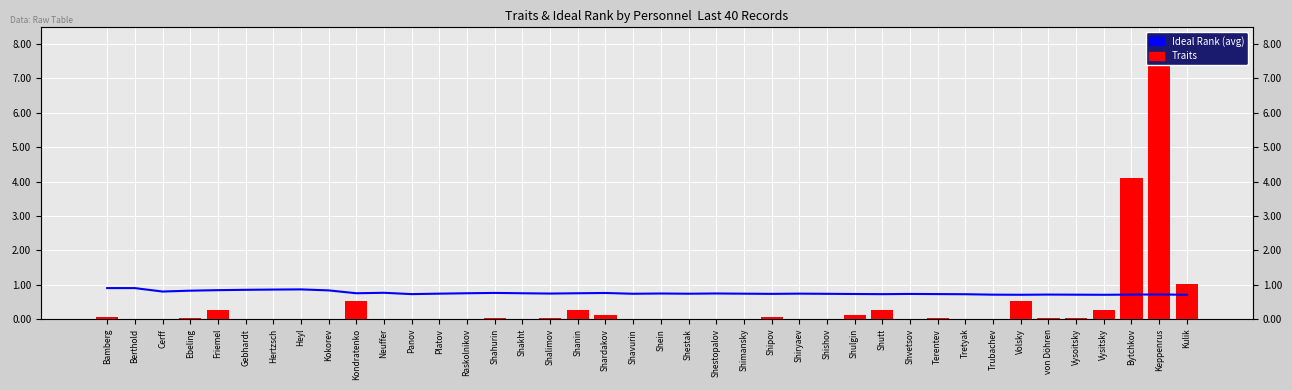

What is the label of the 10th bar from the right?

Terentev